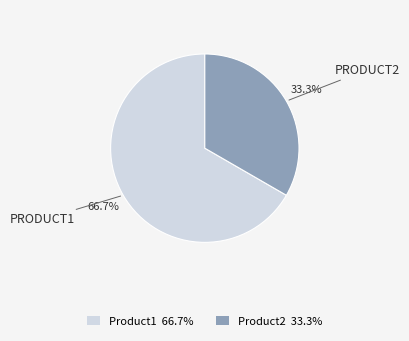

What is the total percentage of Product1 and Product2?

100.0%